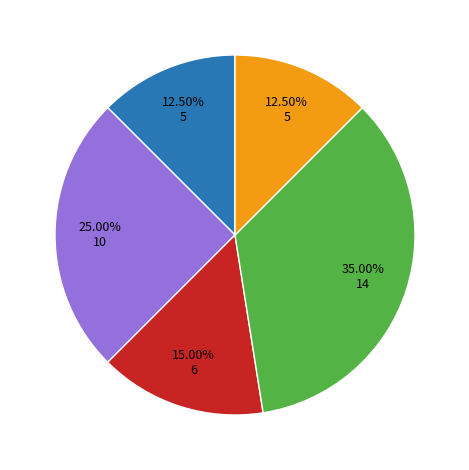

Does any single category account for the majority?

No